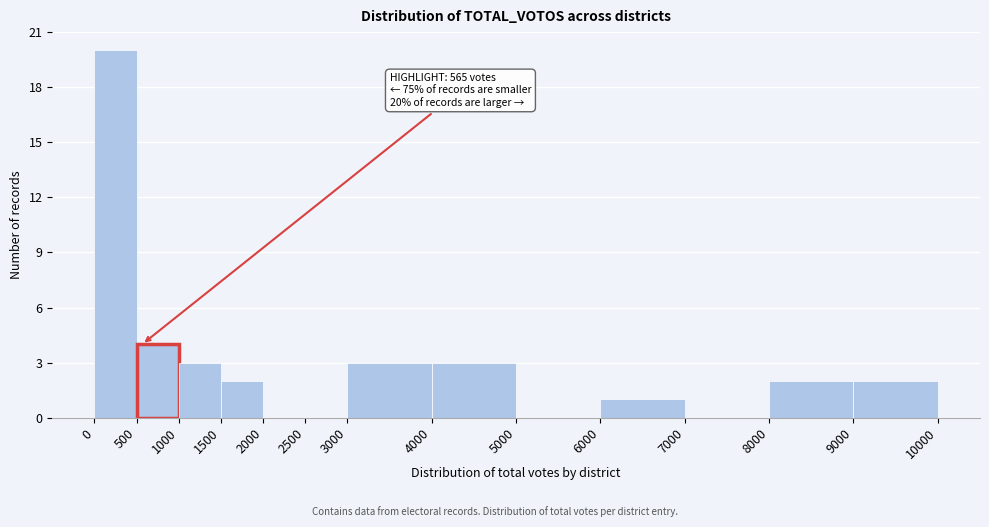

Over which range of the x-axis is the bar tallest?

0 to 500